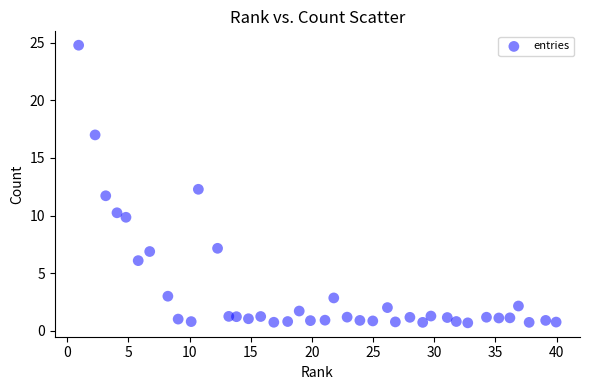

What is the range of X values (max minus min)?

39.0